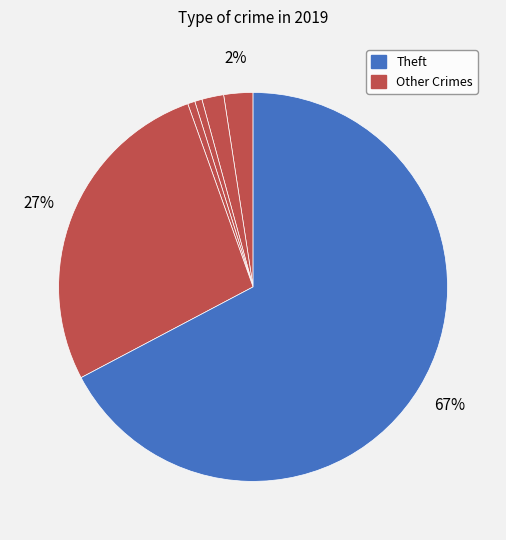

How many slices are in this pie chart?

6